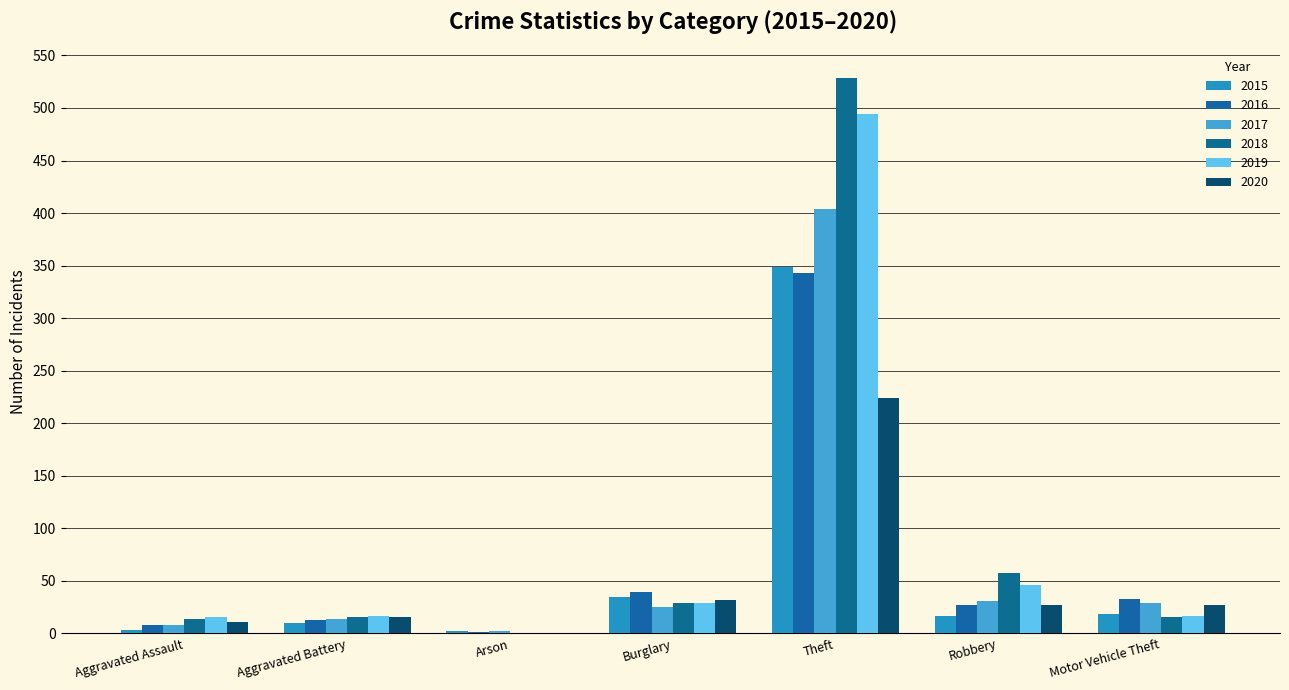

Which series has the widest spread of values?

2018